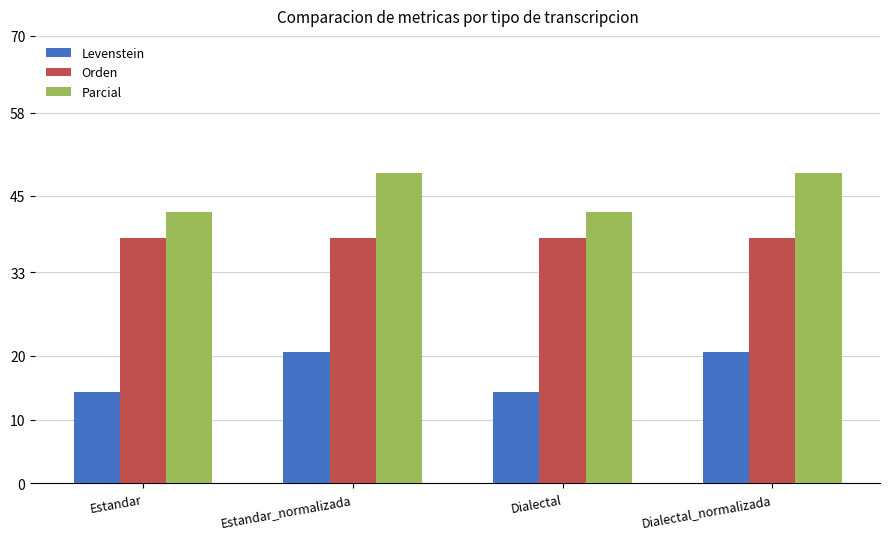

Reading left to right, extract all data points from this chart.

Levenstein: Estandar=14.3	Estandar_normalizada=20.5	Dialectal=14.3	Dialectal_normalizada=20.5
Orden: Estandar=38.5	Estandar_normalizada=38.5	Dialectal=38.5	Dialectal_normalizada=38.5
Parcial: Estandar=42.4	Estandar_normalizada=48.5	Dialectal=42.4	Dialectal_normalizada=48.5